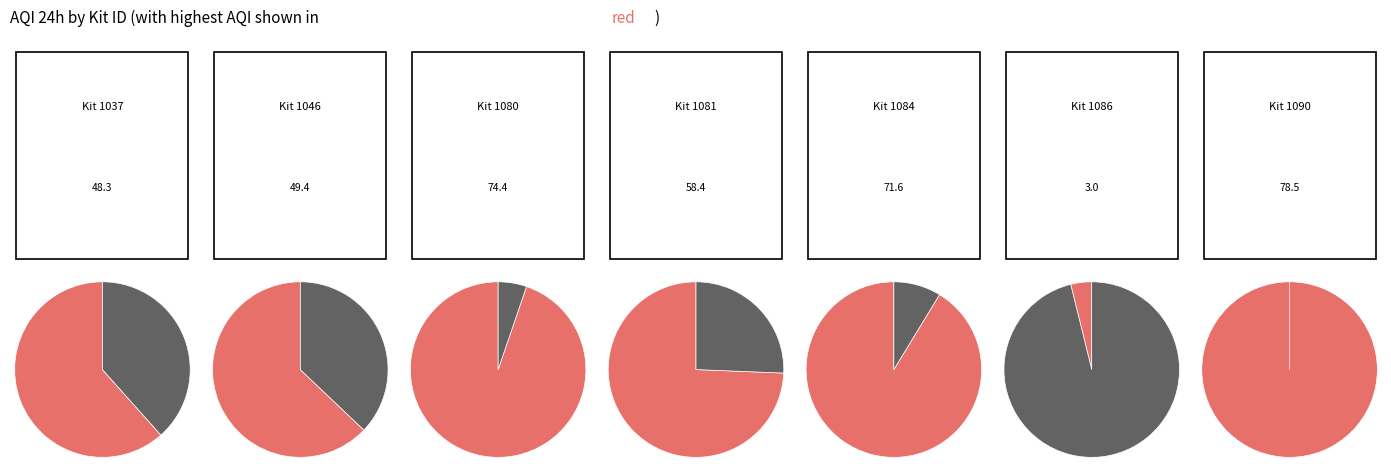

Does any single category account for the majority?

No